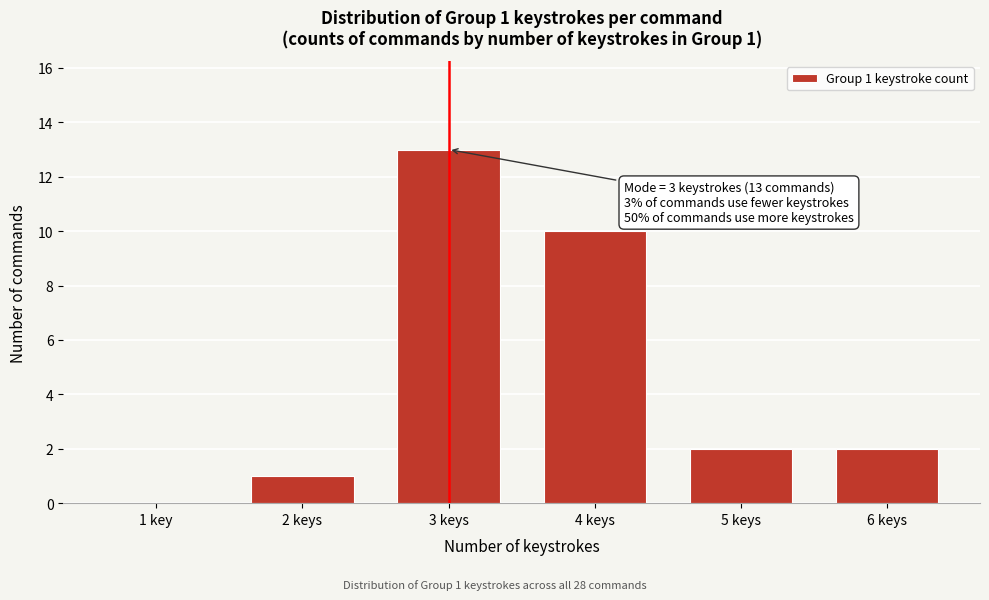

Reading left to right, what are all the values shown in this chart?

1 key=0	2 keys=1	3 keys=13	4 keys=10	5 keys=2	6 keys=2